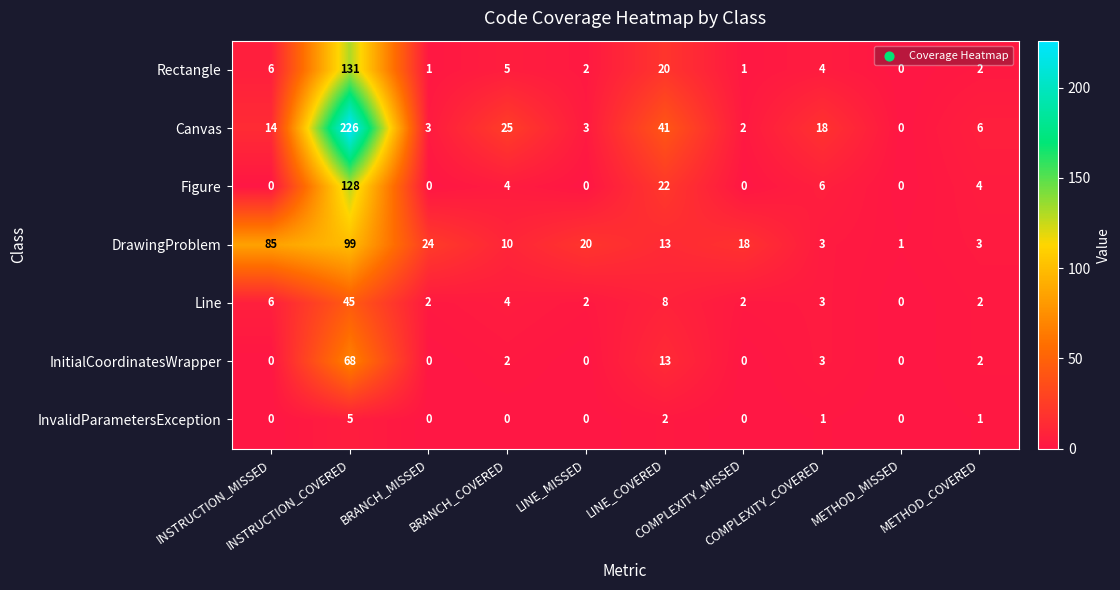

List the series in order of their peak value, highest first.

Canvas, Rectangle, Figure, DrawingProblem, InitialCoordinatesWrapper, Line, InvalidParametersException